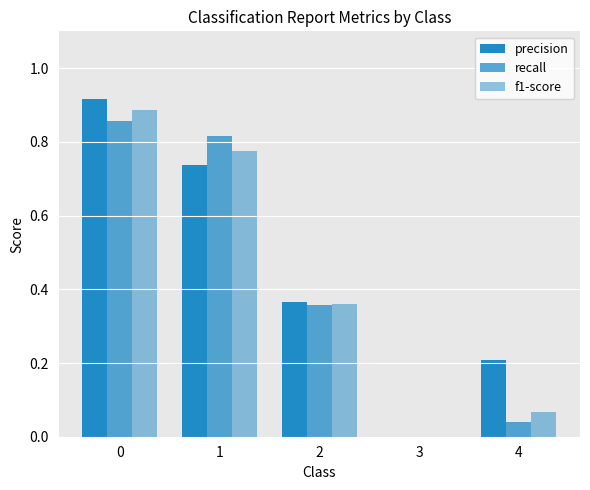

How many groups of bars are there?

5